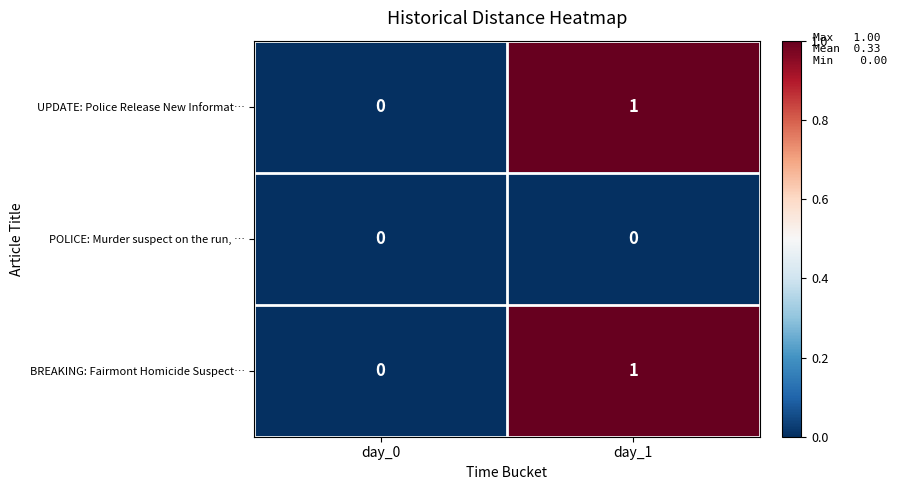

Is it true that BREAKING: Fairmont Homicide Suspect… equals -1 at day_0?

False